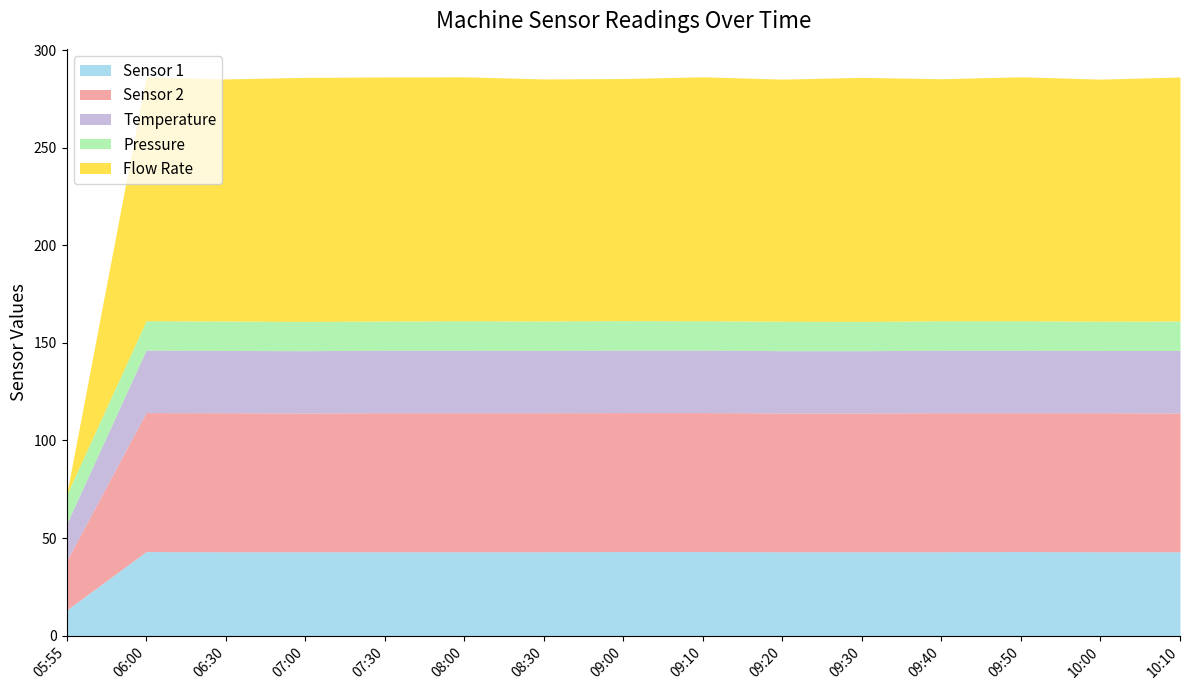

Read the Flow Rate value at 10:10.

125.0